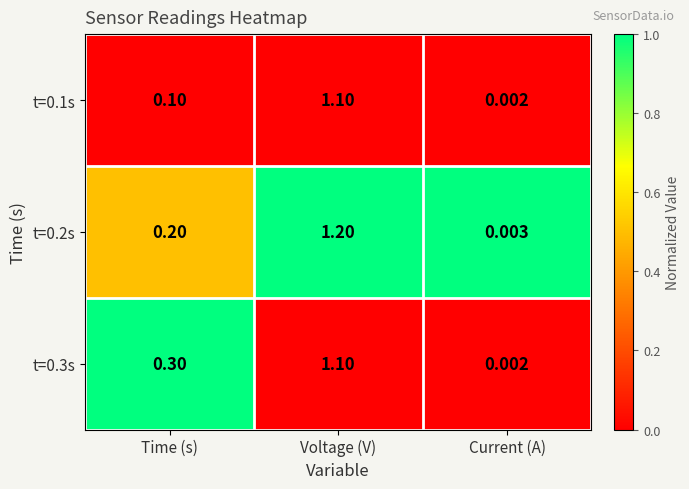

Where is t=0.2s nearest to the value 0?

Current (A)